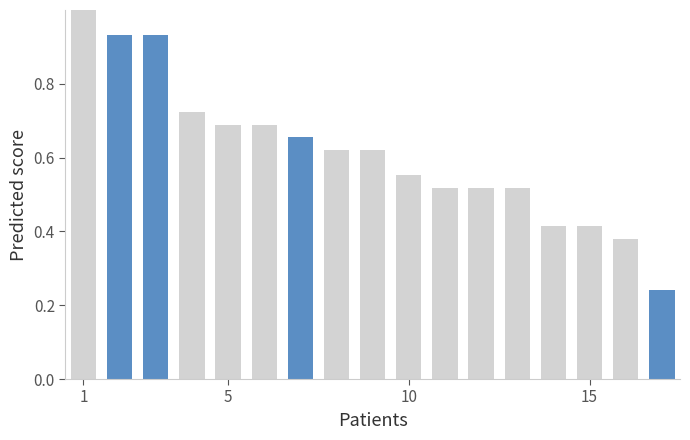

What is the difference between the maximum and minimum values?

0.8